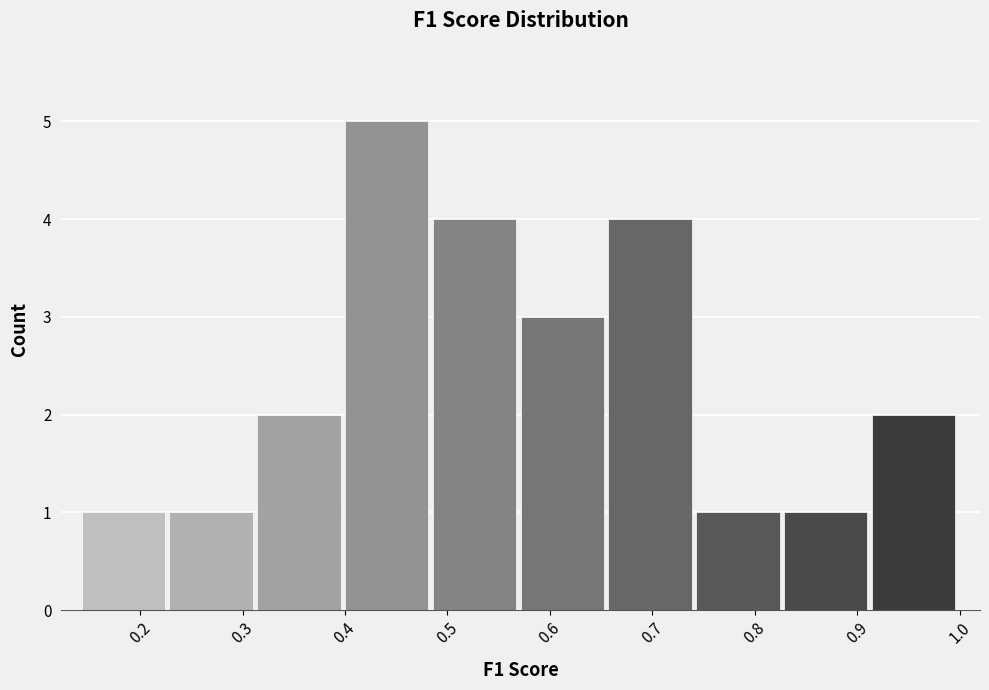

How tall is the bar that spans 0.31 to 0.40 on the x-axis? Neither the bar edges nor the heights are printed on the chart, so give them approximately, as read against the axes.

2